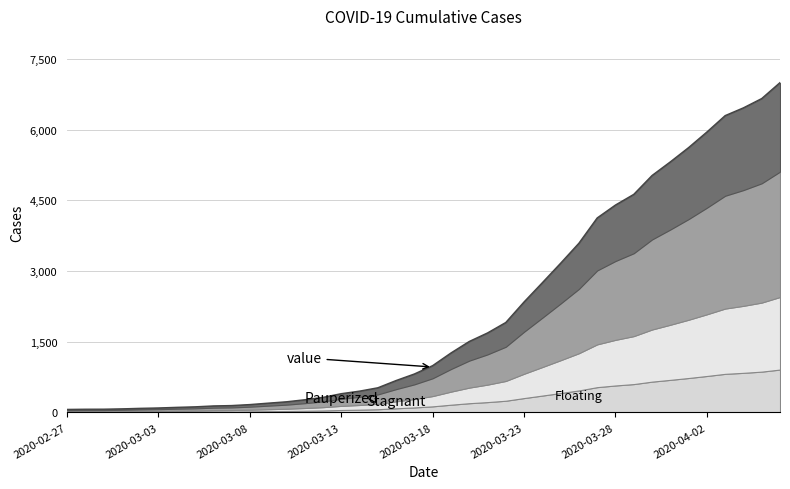

Rank the categories by value from highest to lowest.

2020-04-06, 2020-04-05, 2020-04-04, 2020-04-03, 2020-04-02, 2020-04-01, 2020-03-31, 2020-03-30, 2020-03-29, 2020-03-28, 2020-03-27, 2020-03-26, 2020-03-25, 2020-03-24, 2020-03-23, 2020-03-22, 2020-03-21, 2020-03-20, 2020-03-19, 2020-03-18, 2020-03-17, 2020-03-16, 2020-03-15, 2020-03-14, 2020-03-13, 2020-03-12, 2020-03-11, 2020-03-10, 2020-03-09, 2020-03-08, 2020-03-07, 2020-03-06, 2020-03-05, 2020-03-04, 2020-03-03, 2020-03-02, 2020-03-01, 2020-02-29, 2020-02-28, 2020-02-27